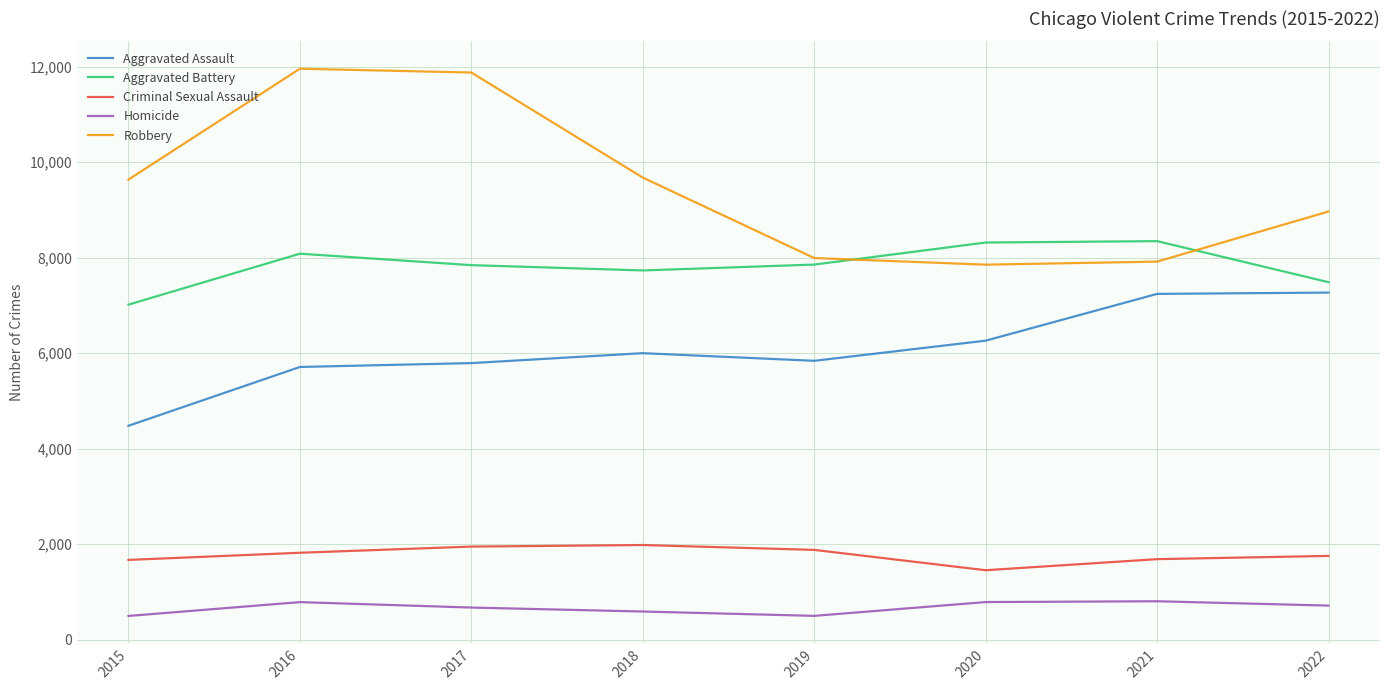

Which series has the widest spread of values?

Robbery